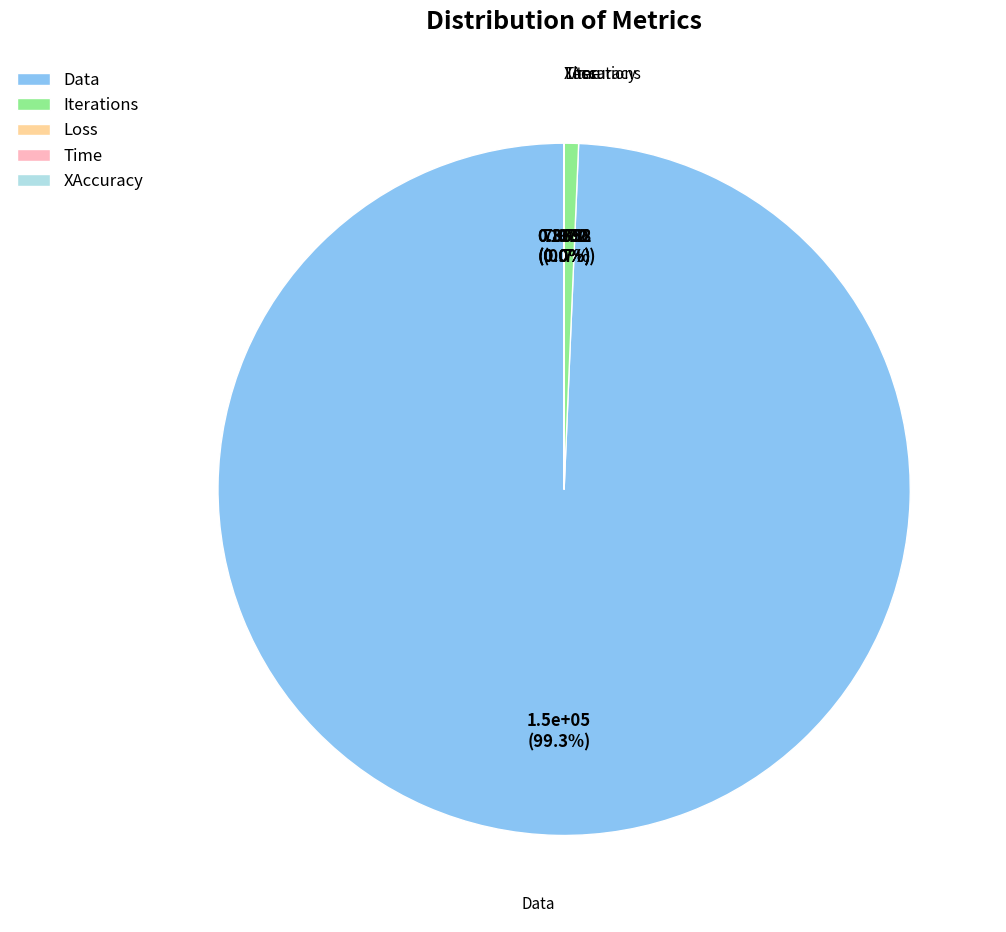

Which slice is the largest?

Data